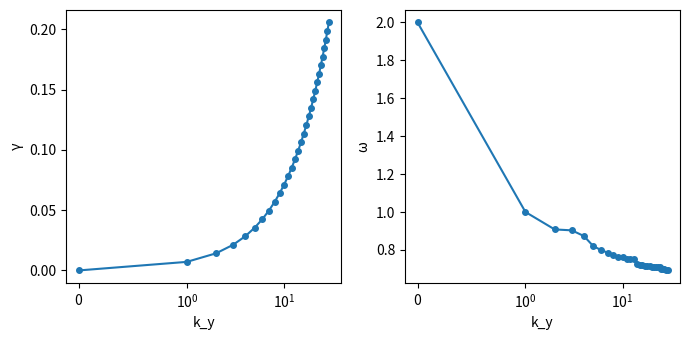

What is the difference between the highest and lowest values at 24?

0.5